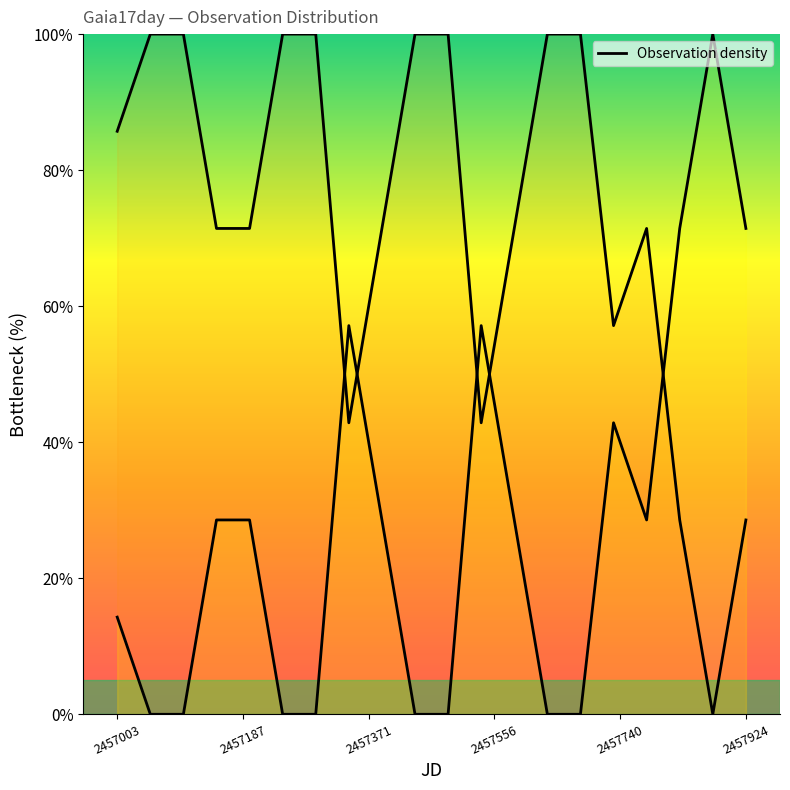

How many values are below 28?

9